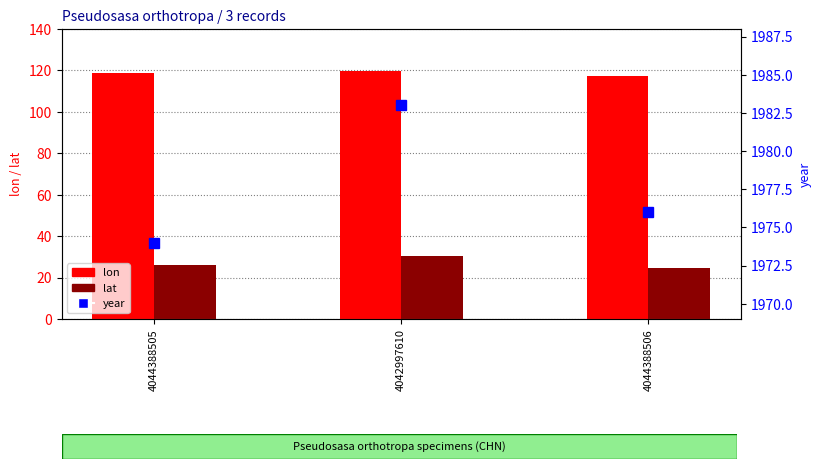

Which series has the largest total across all categories?

year